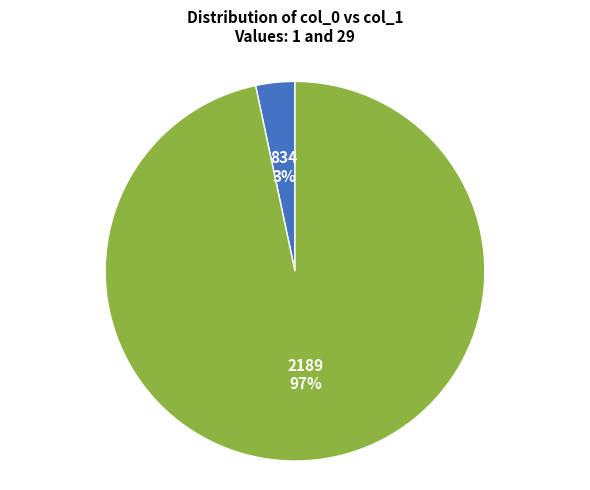

Which slice is the smallest?

834